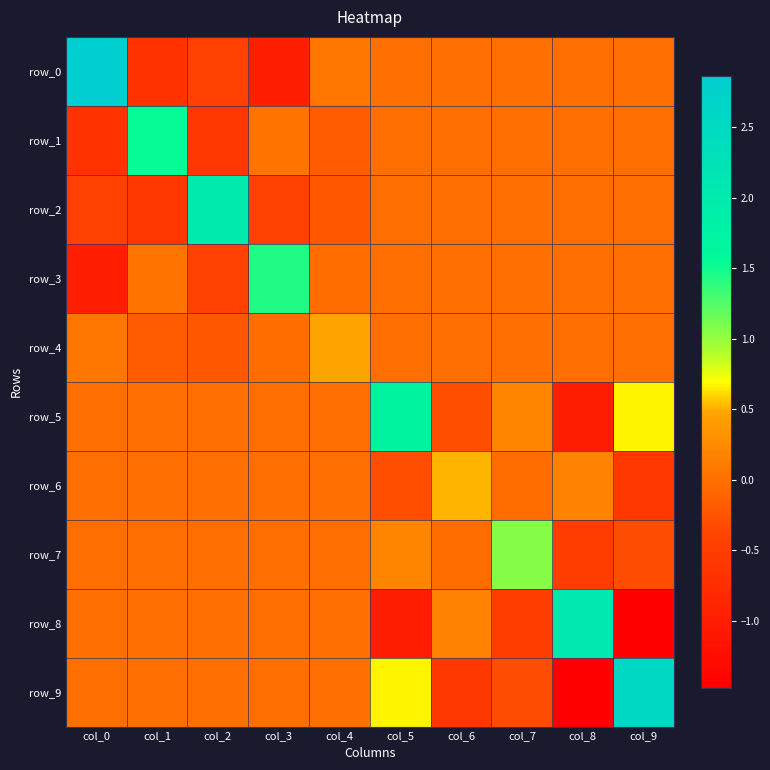

The value of row_3 at col_7 is 0.0. True or false?

True